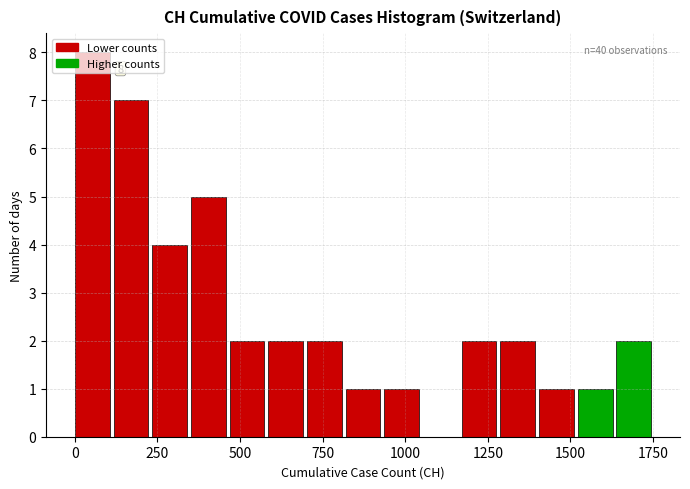

Around what value on the x-axis is the tallest bar? Give the approximate position of its centre, as read against the axis.

50